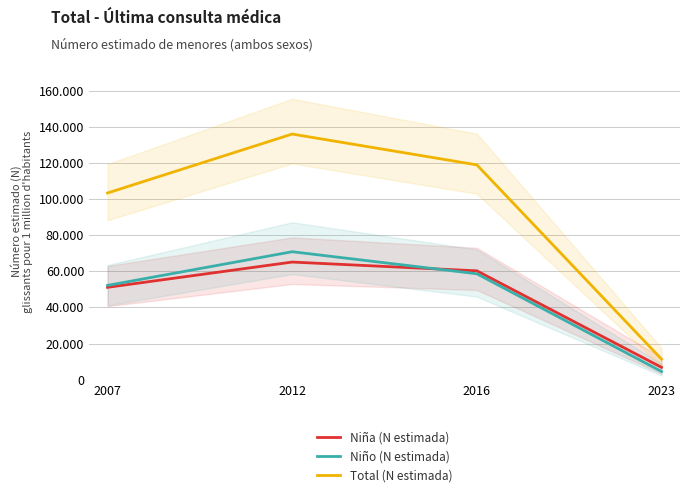

How many Total (N estimada) values are between 103313 and 135927?

3